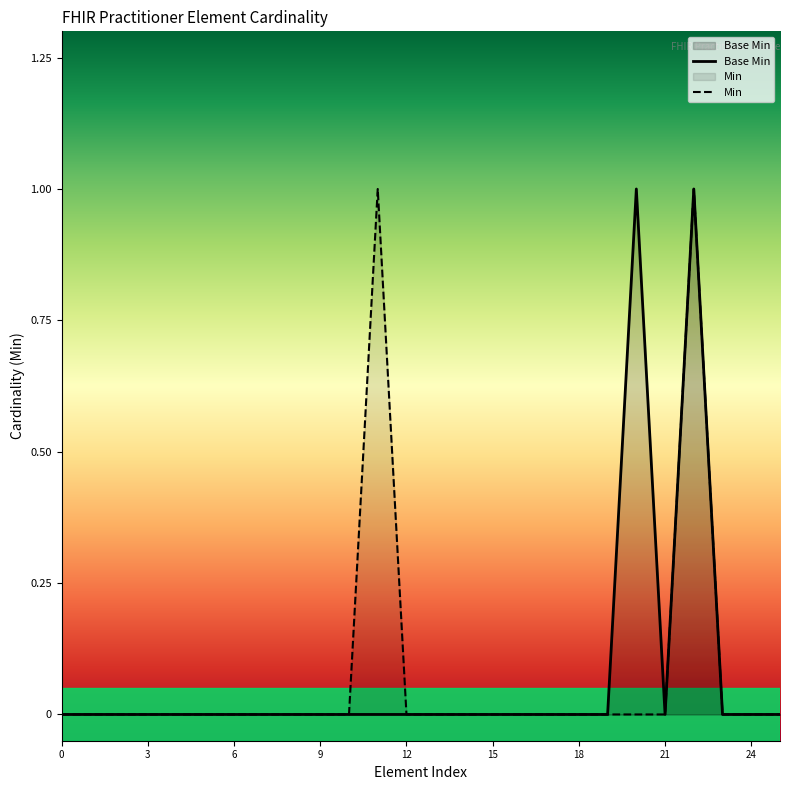

The value of Base Min at 11 is 0. True or false?

True